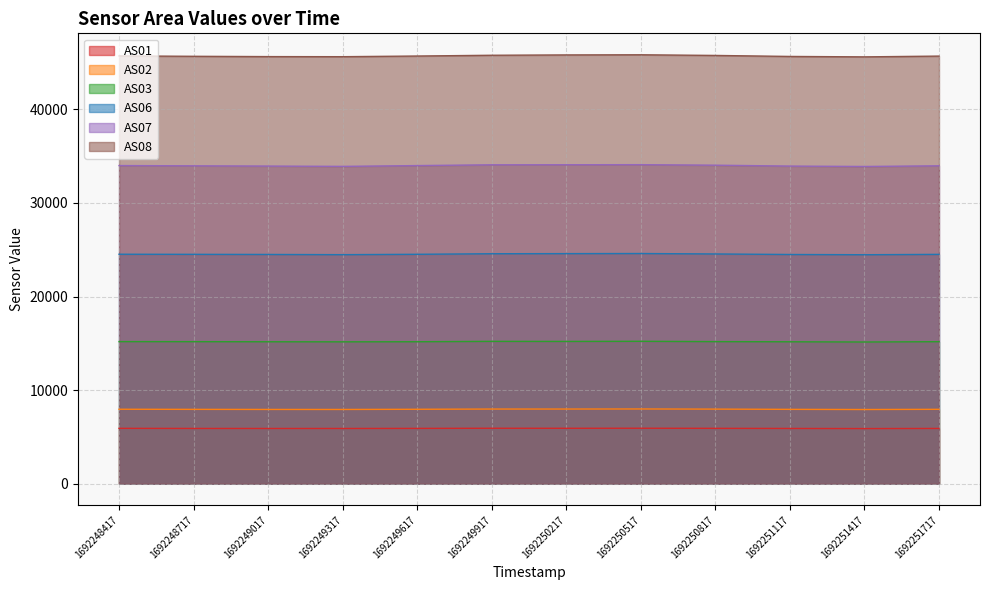

What is the lowest value of the AS03 series?

15139